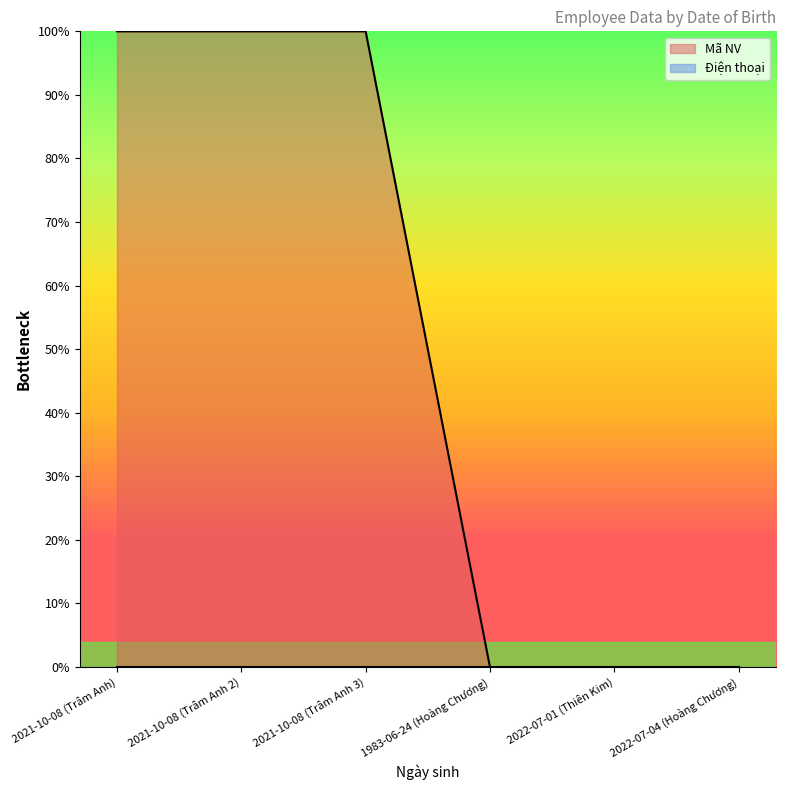

How many points are higher than both their immediate neighbors (excluding endpoints)?

1